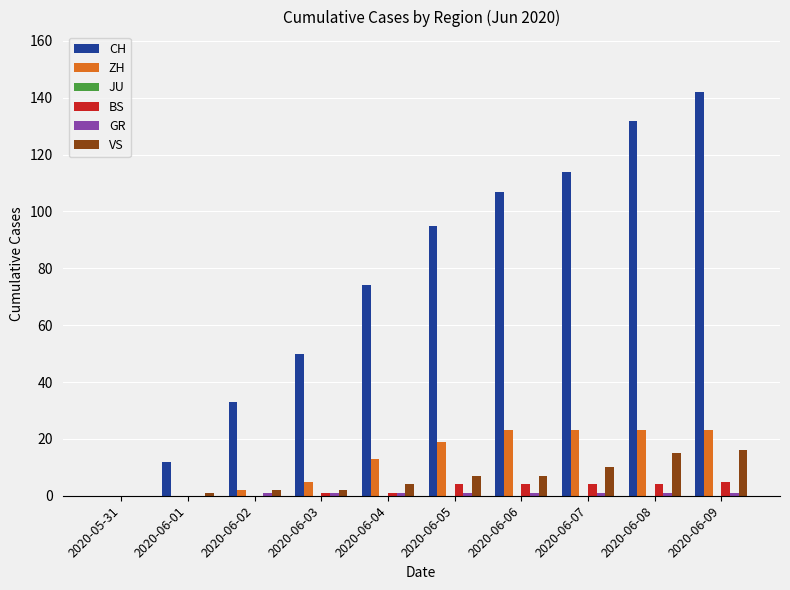

True or false: CH has a value of 144 at 2020-06-06.

False